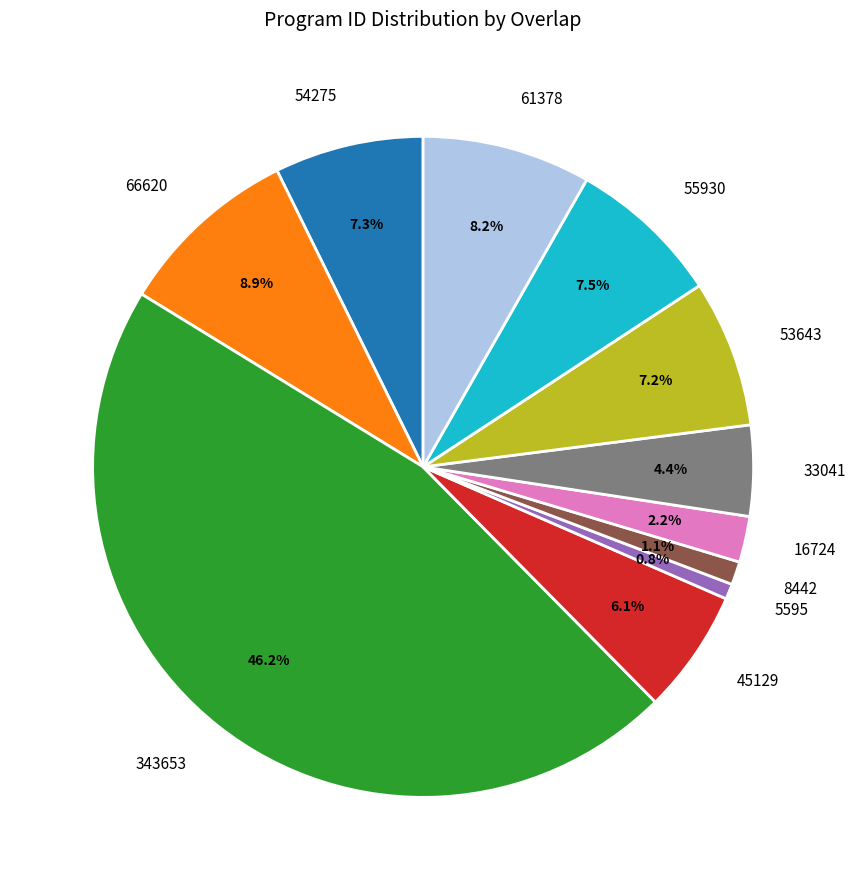

Is there a majority slice in this chart?

No